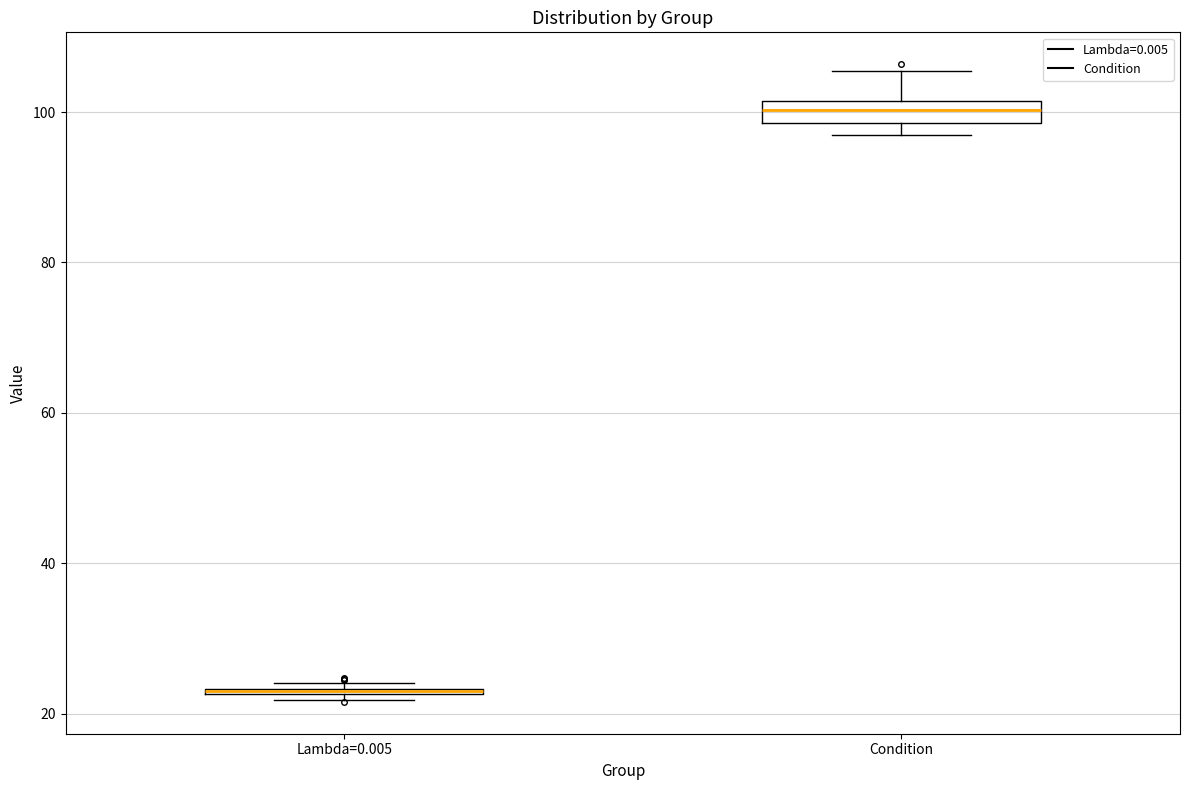

Where is the lower edge of the box for Lambda=0.005 on the y-axis? The values are not printed on the chart, so give them approximately, as read against the axis.

22